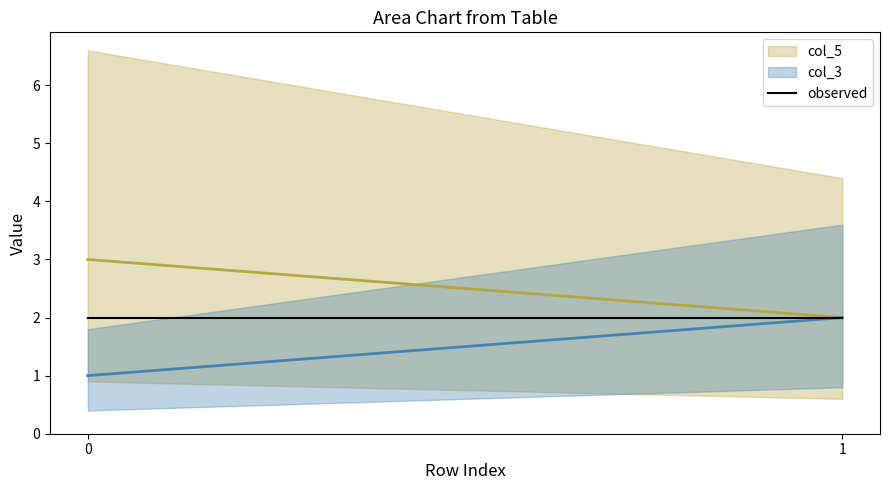

Does the chart have visible grid lines?

No